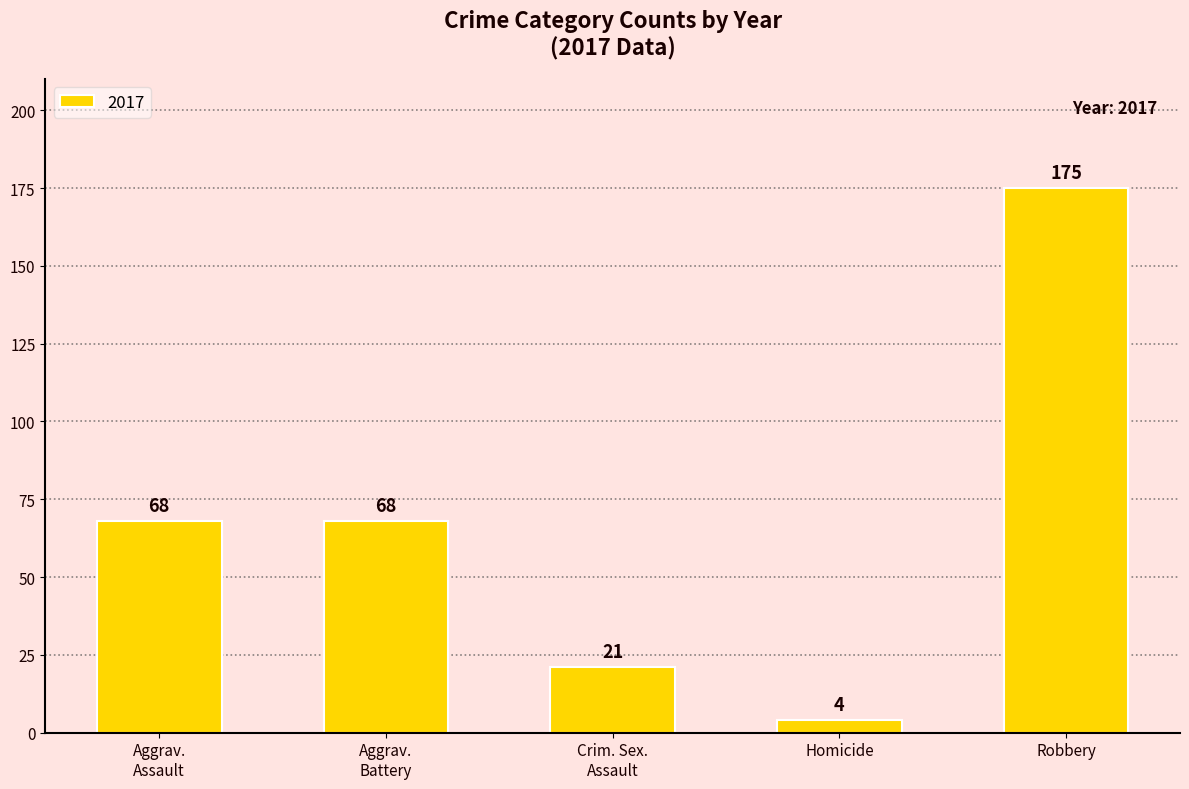

At which category does the chart reach its peak across all series?

Robbery